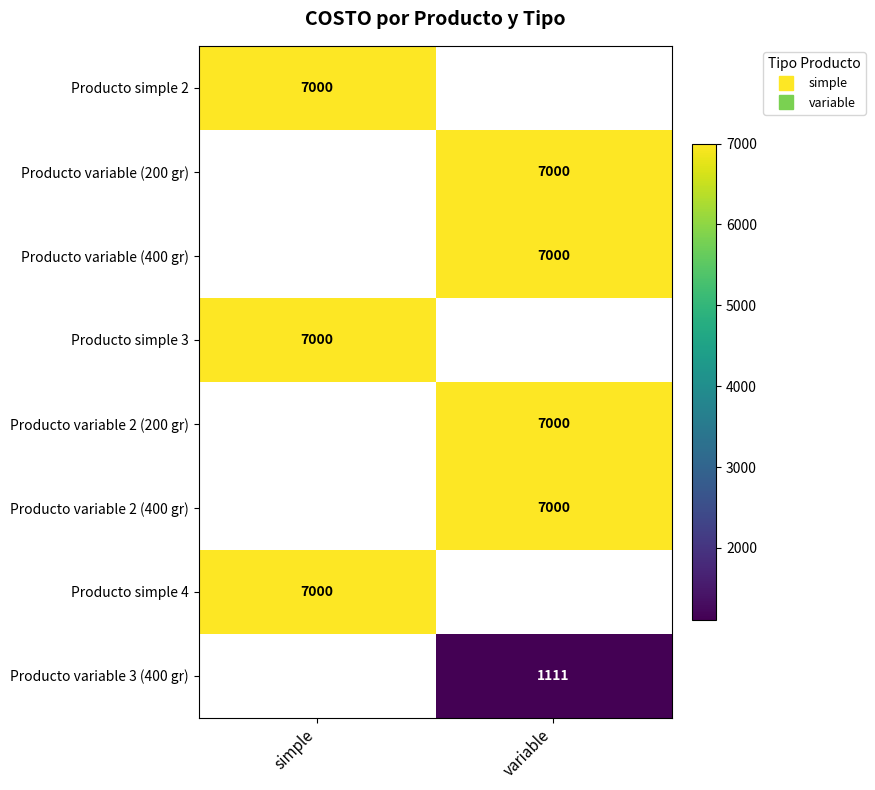

Is it true that Producto variable (400 gr) equals 3822.4 at variable?

False